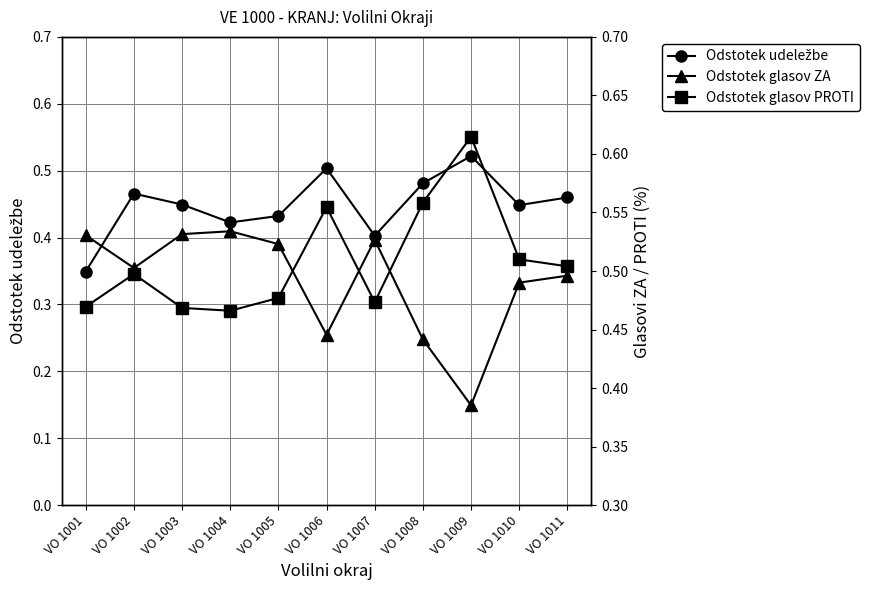

What is the value of the Odstotek udeležbe point at the 11th from the left?

0.5